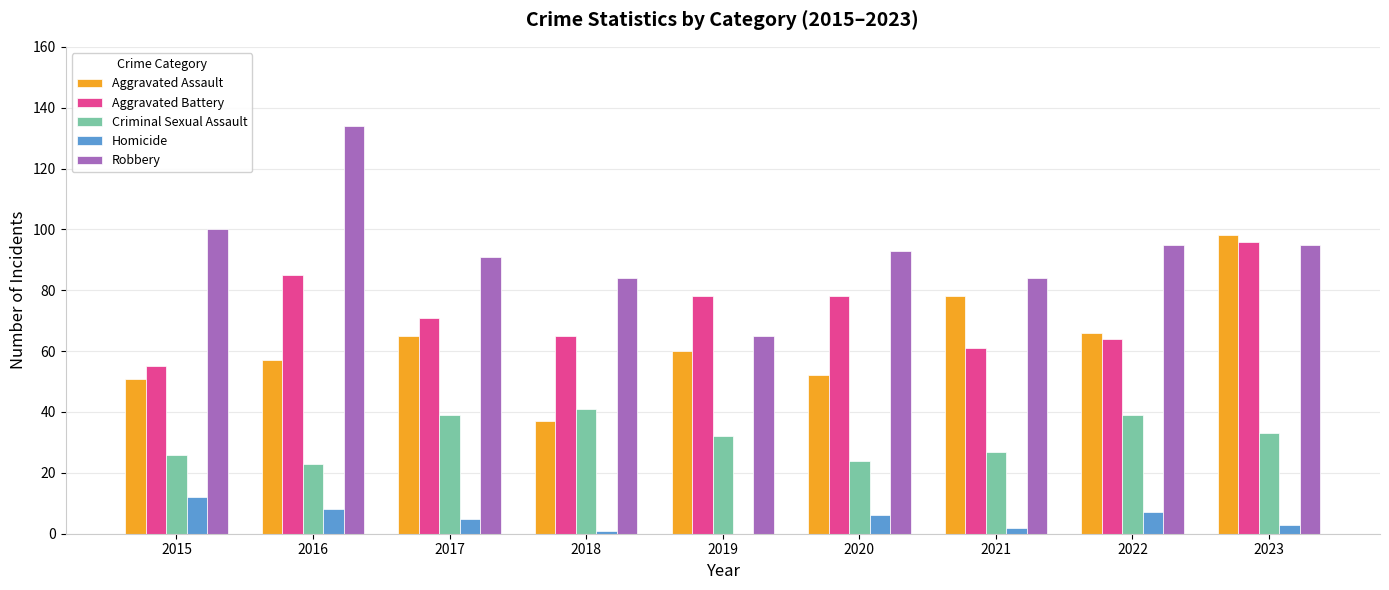

Which series has the largest range (max minus min)?

Robbery